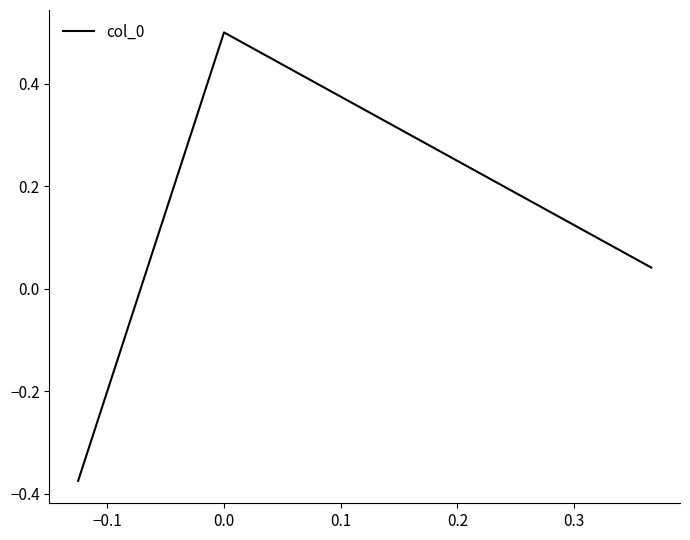

What is the greatest value displayed?

0.5